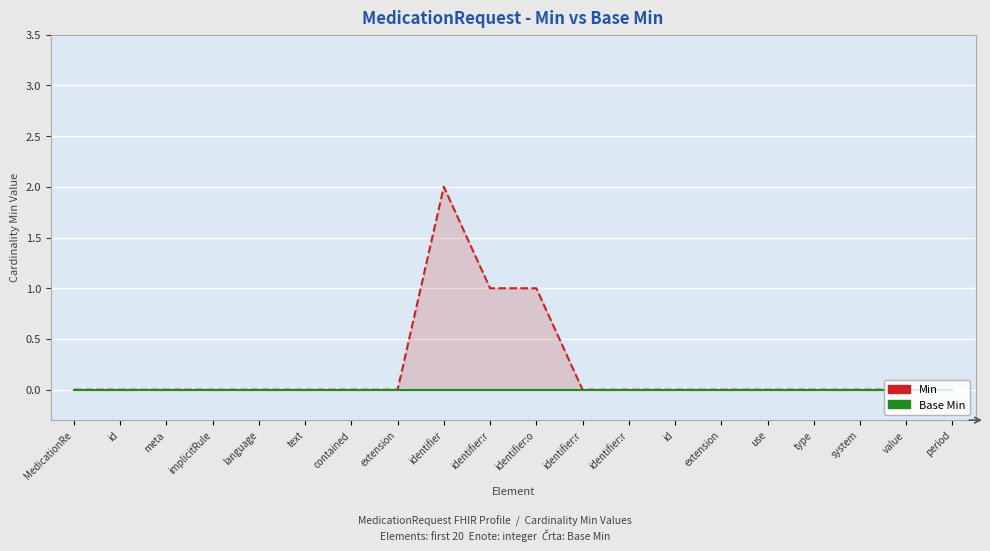

The Min series shows 0 at extension. True or false?

True